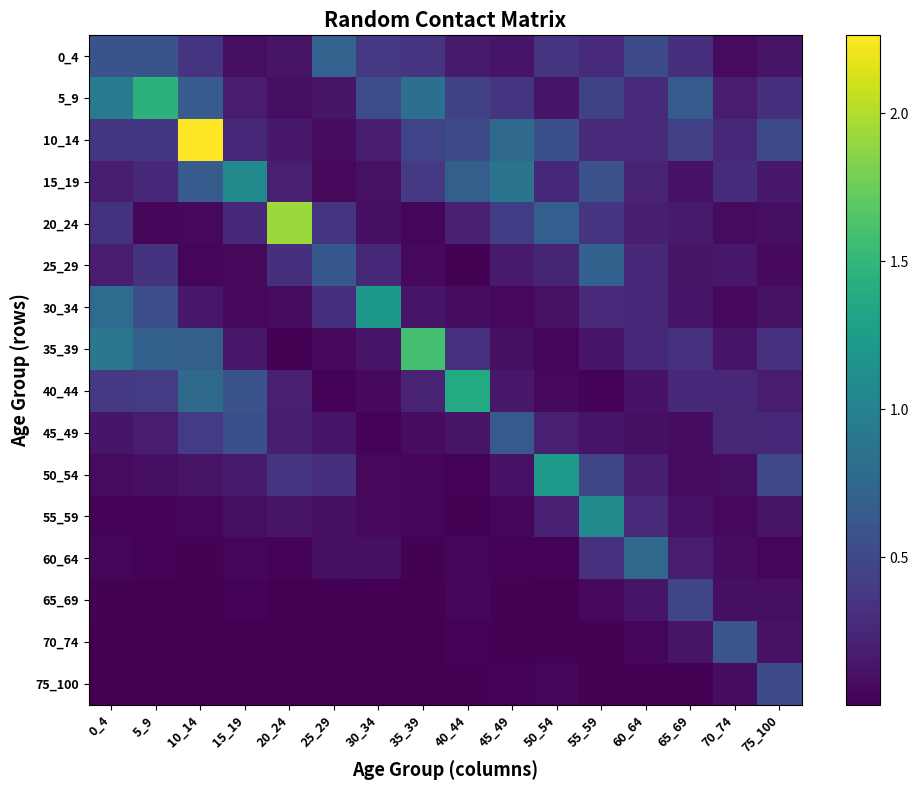

Reading left to right, extract all data points from this chart.

0_4: 0_4=0.6	5_9=0.6	10_14=0.3	15_19=0.1	20_24=0.1	25_29=0.7	30_34=0.4	35_39=0.4	40_44=0.2	45_49=0.1	50_54=0.3	55_59=0.3	60_64=0.5	65_69=0.3	70_74=0.1	75_100=0.1
5_9: 0_4=0.9	5_9=1.5	10_14=0.7	15_19=0.2	20_24=0.1	25_29=0.1	30_34=0.5	35_39=0.8	40_44=0.4	45_49=0.3	50_54=0.1	55_59=0.4	60_64=0.3	65_69=0.6	70_74=0.2	75_100=0.3
10_14: 0_4=0.4	5_9=0.4	10_14=2.3	15_19=0.3	20_24=0.2	25_29=0.1	30_34=0.2	35_39=0.5	40_44=0.5	45_49=0.8	50_54=0.5	55_59=0.3	60_64=0.3	65_69=0.4	70_74=0.3	75_100=0.5
15_19: 0_4=0.2	5_9=0.3	10_14=0.7	15_19=1.1	20_24=0.2	25_29=0.0	30_34=0.1	35_39=0.4	40_44=0.7	45_49=0.9	50_54=0.3	55_59=0.6	60_64=0.2	65_69=0.1	70_74=0.3	75_100=0.2
20_24: 0_4=0.3	5_9=0.0	10_14=0.0	15_19=0.3	20_24=1.9	25_29=0.4	30_34=0.1	35_39=0.0	40_44=0.2	45_49=0.4	50_54=0.7	55_59=0.4	60_64=0.2	65_69=0.2	70_74=0.1	75_100=0.1
25_29: 0_4=0.2	5_9=0.3	10_14=0.0	15_19=0.0	20_24=0.3	25_29=0.6	30_34=0.3	35_39=0.1	40_44=0.0	45_49=0.2	50_54=0.2	55_59=0.7	60_64=0.3	65_69=0.1	70_74=0.1	75_100=0.1
30_34: 0_4=0.8	5_9=0.5	10_14=0.1	15_19=0.0	20_24=0.1	25_29=0.3	30_34=1.2	35_39=0.1	40_44=0.1	45_49=0.1	50_54=0.1	55_59=0.3	60_64=0.3	65_69=0.1	70_74=0.0	75_100=0.1
35_39: 0_4=0.9	5_9=0.7	10_14=0.7	15_19=0.2	20_24=0.0	25_29=0.1	30_34=0.1	35_39=1.6	40_44=0.3	45_49=0.1	50_54=0.0	55_59=0.1	60_64=0.3	65_69=0.3	70_74=0.1	75_100=0.3
40_44: 0_4=0.4	5_9=0.4	10_14=0.8	15_19=0.6	20_24=0.2	25_29=0.0	30_34=0.1	35_39=0.2	40_44=1.4	45_49=0.1	50_54=0.1	55_59=0.0	60_64=0.1	65_69=0.3	70_74=0.2	75_100=0.2
45_49: 0_4=0.1	5_9=0.2	10_14=0.4	15_19=0.6	20_24=0.2	25_29=0.1	30_34=0.0	35_39=0.1	40_44=0.1	45_49=0.6	50_54=0.2	55_59=0.1	60_64=0.1	65_69=0.1	70_74=0.2	75_100=0.2
50_54: 0_4=0.1	5_9=0.1	10_14=0.1	15_19=0.2	20_24=0.4	25_29=0.3	30_34=0.0	35_39=0.0	40_44=0.0	45_49=0.1	50_54=1.2	55_59=0.5	60_64=0.2	65_69=0.1	70_74=0.1	75_100=0.5
55_59: 0_4=0.0	5_9=0.0	10_14=0.0	15_19=0.1	20_24=0.1	25_29=0.1	30_34=0.1	35_39=0.0	40_44=0.0	45_49=0.0	50_54=0.2	55_59=1.1	60_64=0.3	65_69=0.1	70_74=0.1	75_100=0.1
60_64: 0_4=0.0	5_9=0.0	10_14=0.0	15_19=0.0	20_24=0.0	25_29=0.1	30_34=0.1	35_39=0.0	40_44=0.0	45_49=0.0	50_54=0.0	55_59=0.3	60_64=0.8	65_69=0.2	70_74=0.1	75_100=0.0
65_69: 0_4=0.0	5_9=0.0	10_14=0.0	15_19=0.0	20_24=0.0	25_29=0.0	30_34=0.0	35_39=0.0	40_44=0.0	45_49=0.0	50_54=0.0	55_59=0.0	60_64=0.1	65_69=0.5	70_74=0.1	75_100=0.1
70_74: 0_4=0.0	5_9=0.0	10_14=0.0	15_19=0.0	20_24=0.0	25_29=0.0	30_34=0.0	35_39=0.0	40_44=0.0	45_49=0.0	50_54=0.0	55_59=0.0	60_64=0.0	65_69=0.1	70_74=0.6	75_100=0.1
75_100: 0_4=0.0	5_9=0.0	10_14=0.0	15_19=0.0	20_24=0.0	25_29=0.0	30_34=0.0	35_39=0.0	40_44=0.0	45_49=0.0	50_54=0.0	55_59=0.0	60_64=0.0	65_69=0.0	70_74=0.1	75_100=0.5